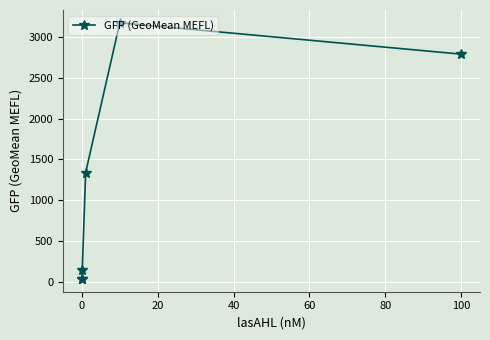

True or false: there are more than 2 points higher than both neighbors.

False